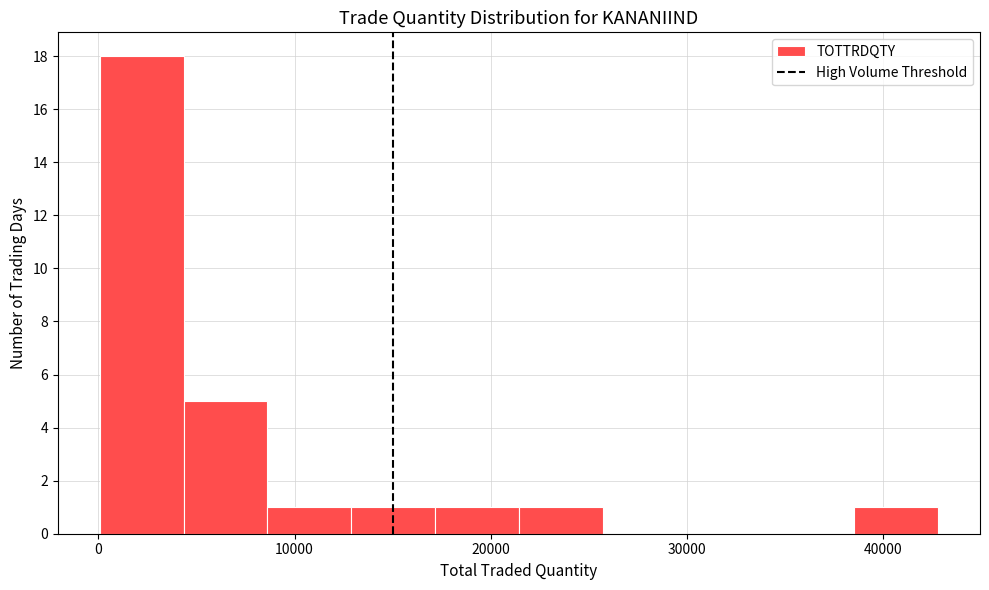

Reading left to right, transcribe this chart: for each bar, give the range it covers on the x-axis and its height. Neither the bar edges nor the heights are printed on the chart, so give them approximately, as read against the axes.

0 to 4000: 18
4000 to 9000: 5
9000 to 13000: 1
13000 to 17000: 1
17000 to 21000: 1
21000 to 26000: 1
26000 to 30000: 0
30000 to 34000: 0
34000 to 39000: 0
39000 to 43000: 1